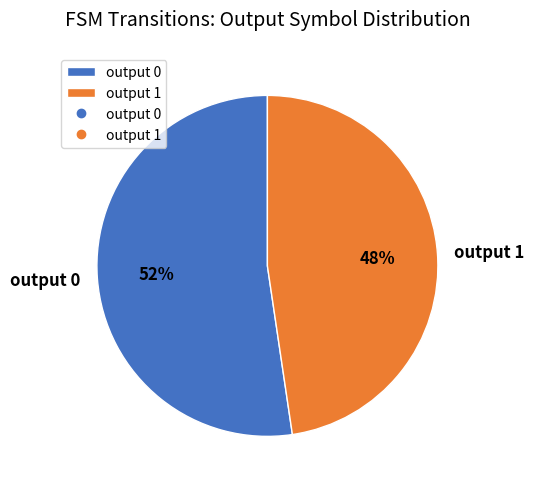

Does any single category account for the majority?

Yes